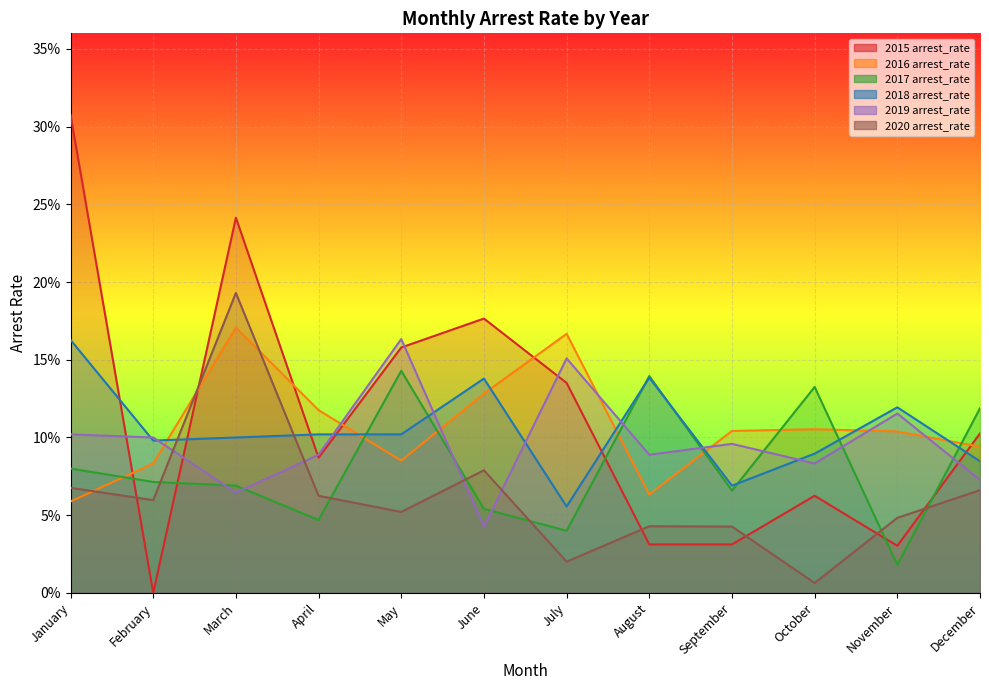

At which label is 2017 arrest_rate closest to 0?

November